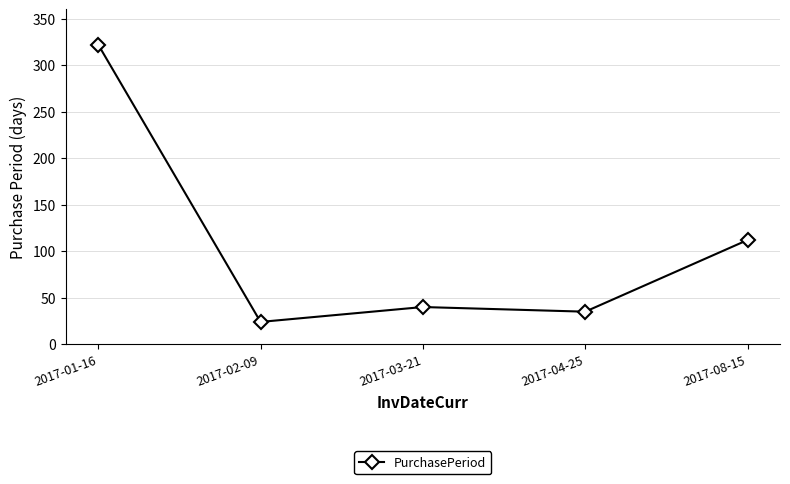

What is the change in value from 2017-02-09 to 2017-03-21?

+16